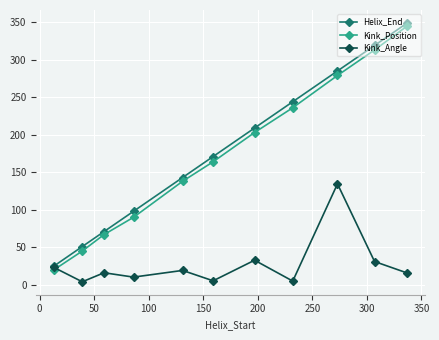

At how many categories does at least one series exceed 317?

2